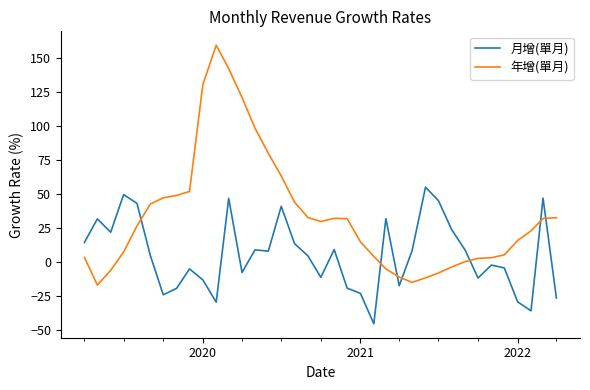

Which series has the largest range (max minus min)?

年增(單月)